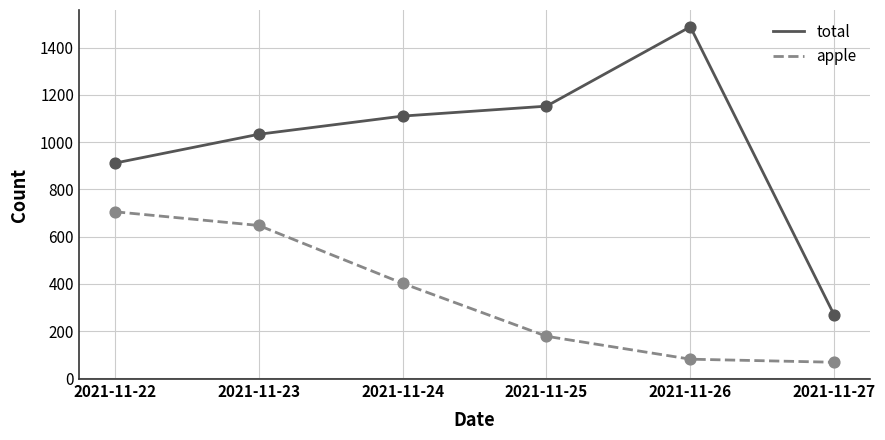

What is the spread (max minus min) of values at 2021-11-27?

200